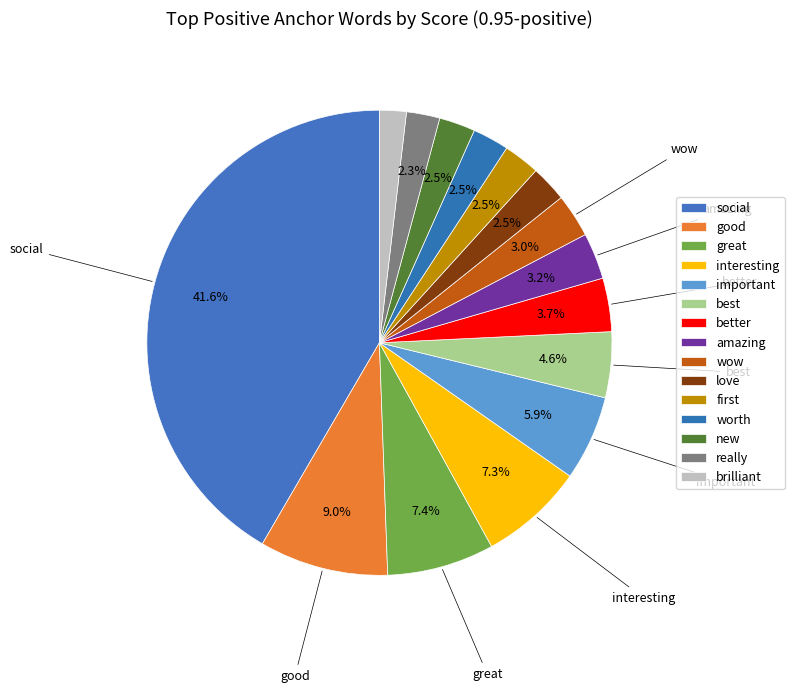

Is it true that interesting is 16% of the pie?

False